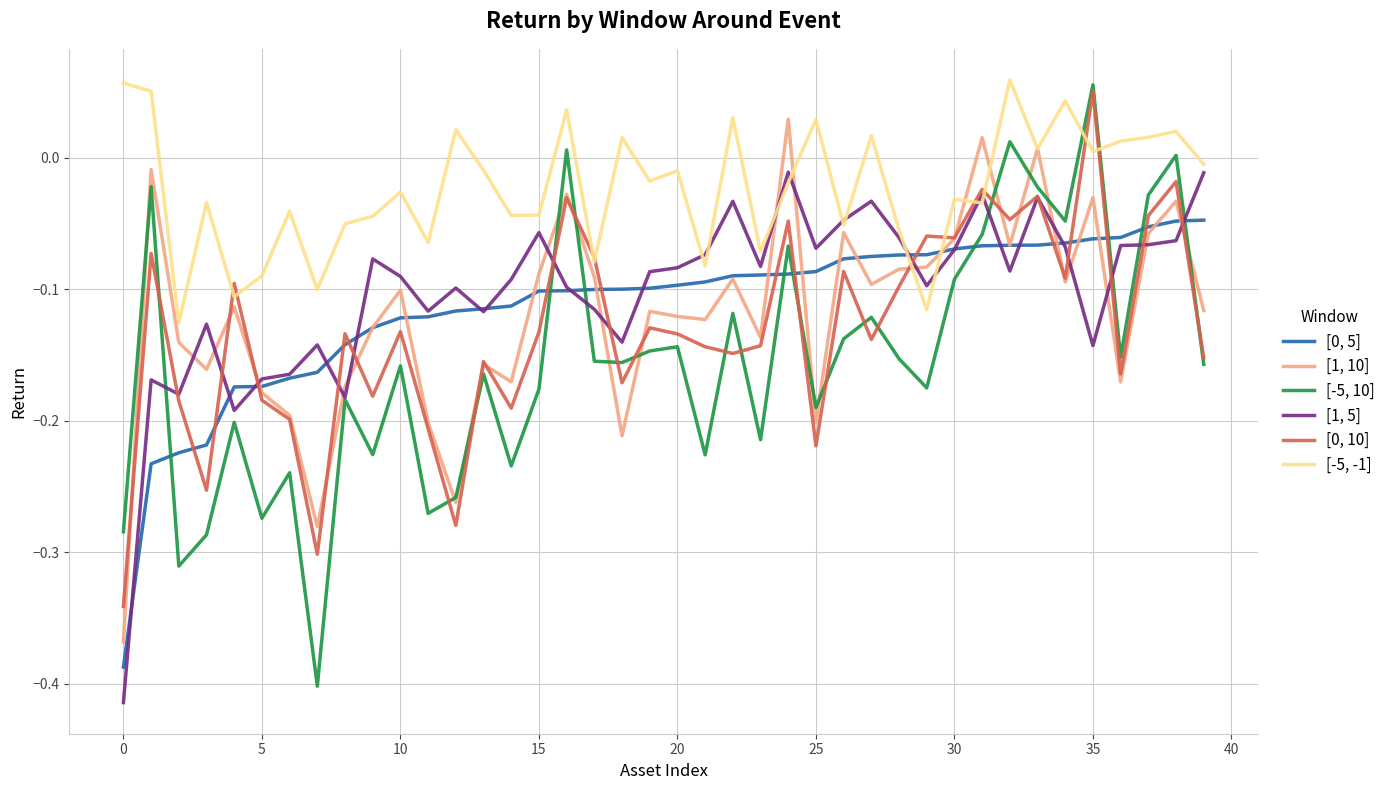

Which series has the largest total across all categories?

[-5, -1]